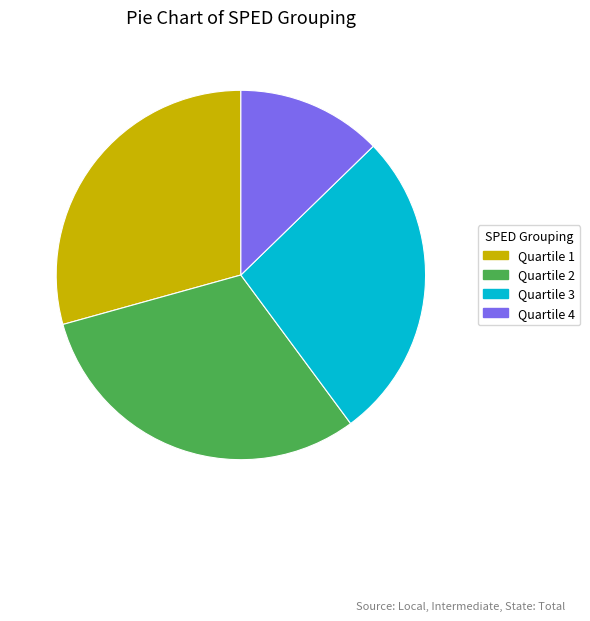

Which has a higher value, Quartile 3 or Quartile 4?

Quartile 3